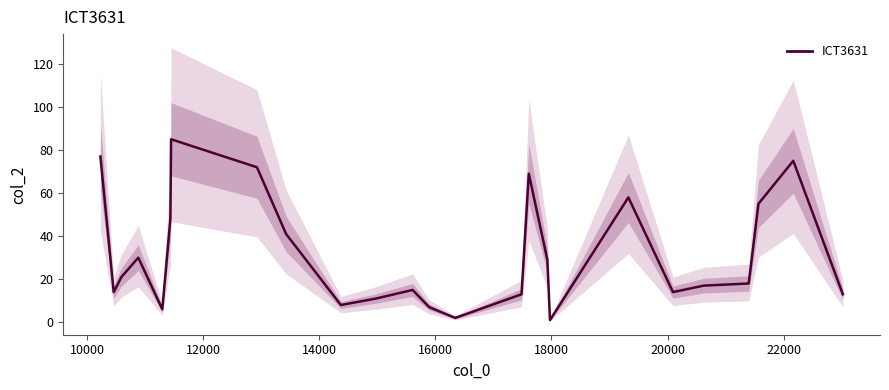

What is the average value?

32